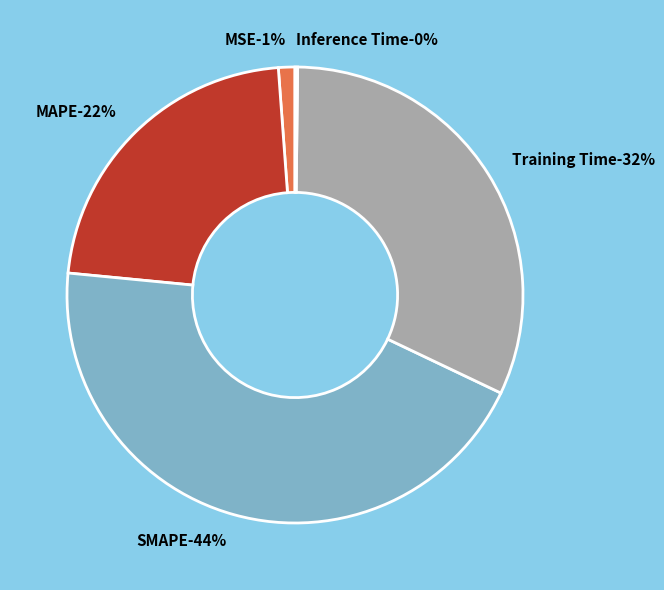

Do SMAPE and MSE together represent more than half of the pie?

No